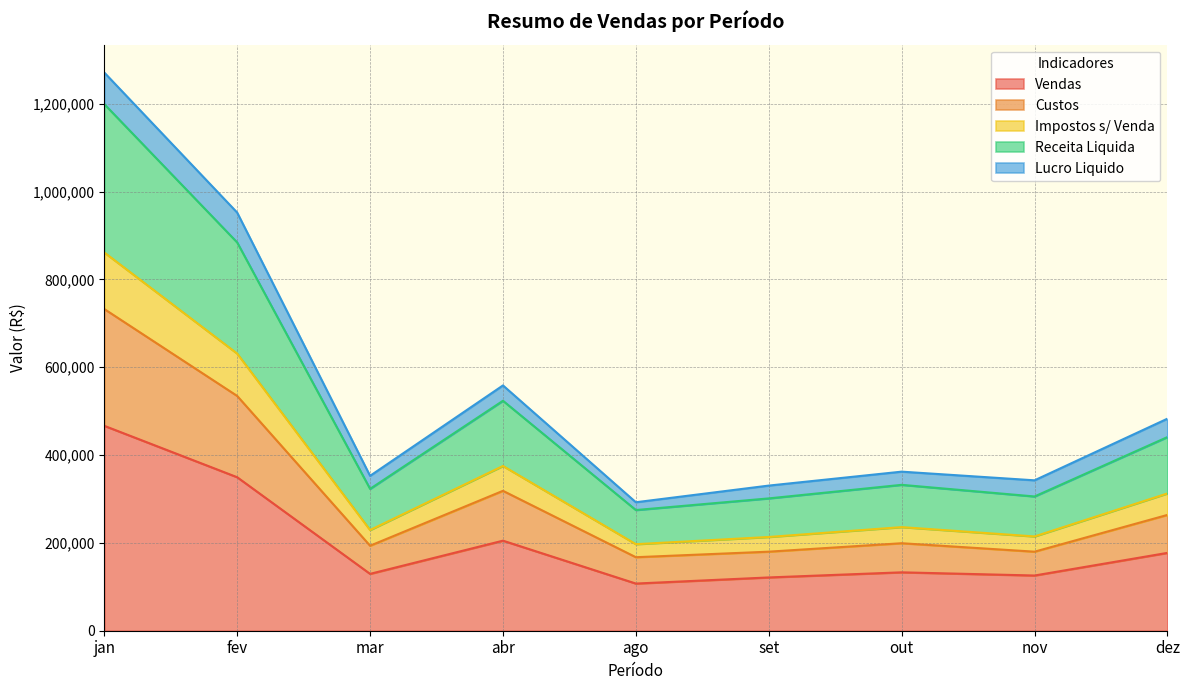

What is the maximum value for Vendas?

466700.0